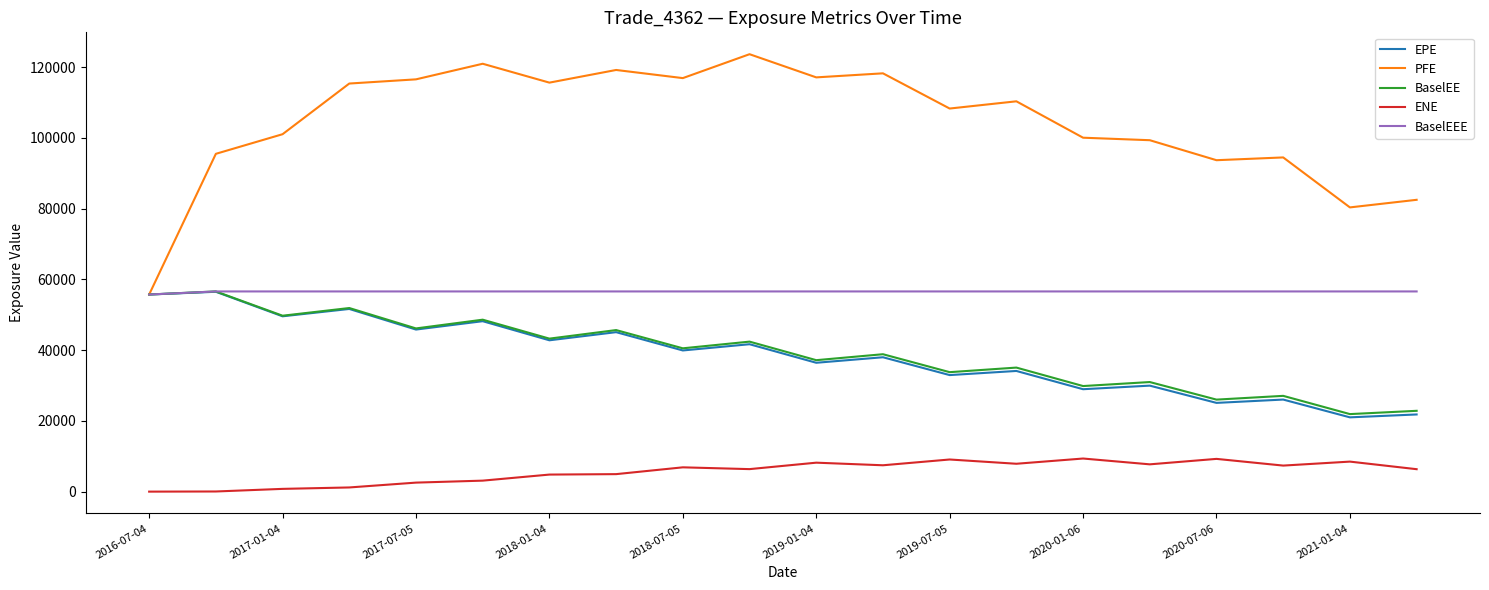

Which series has the largest total across all categories?

PFE